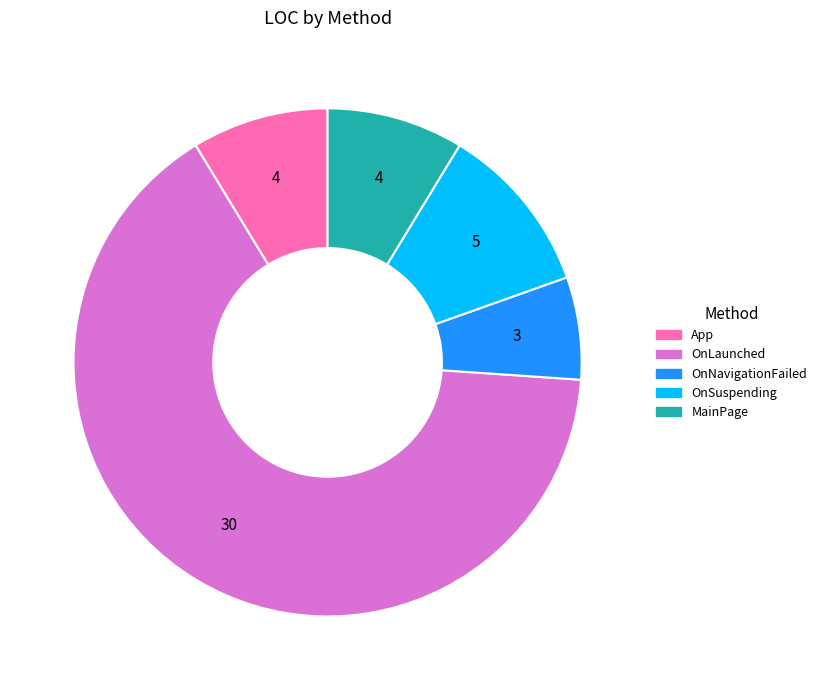

How many segments does this pie chart have?

5